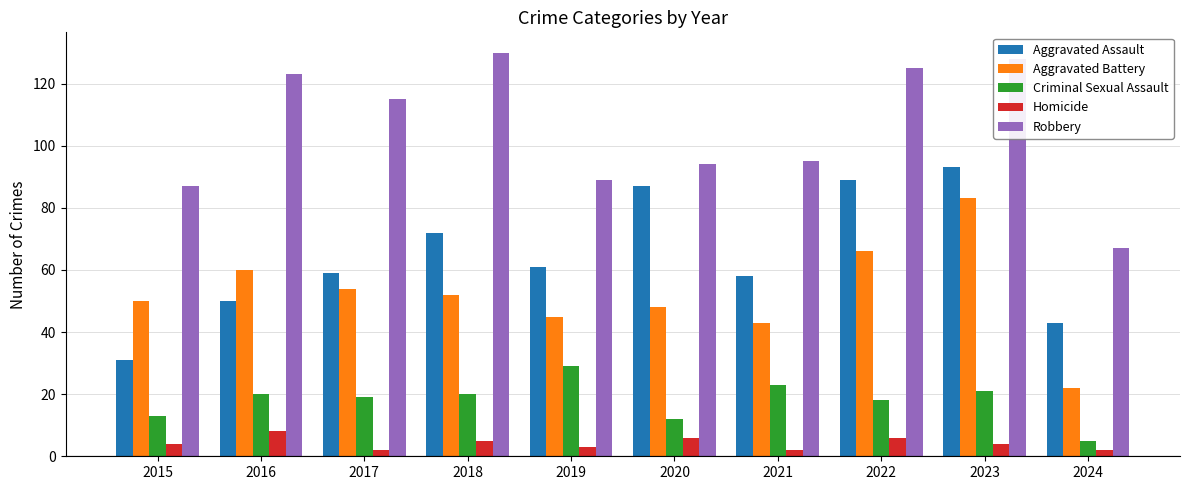

At 2021, list the series in order from largest to smallest.

Robbery, Aggravated Assault, Aggravated Battery, Criminal Sexual Assault, Homicide